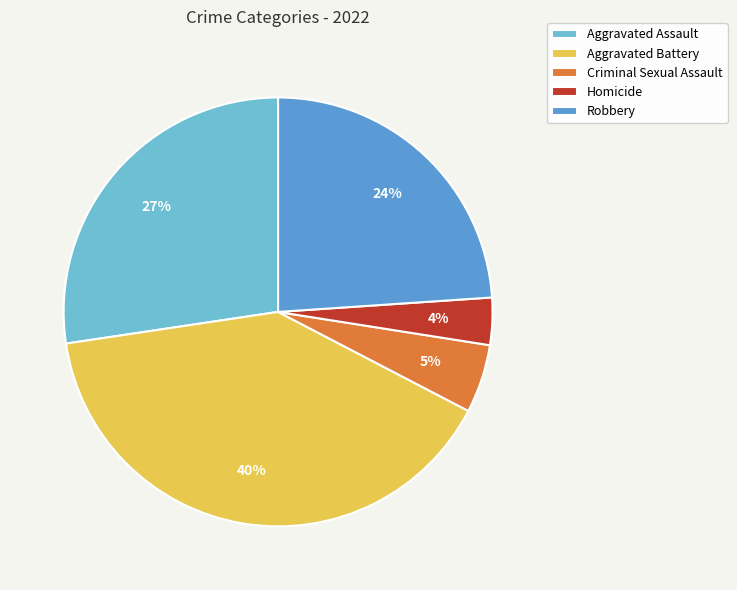

Do Homicide and Robbery together represent more than half of the pie?

No